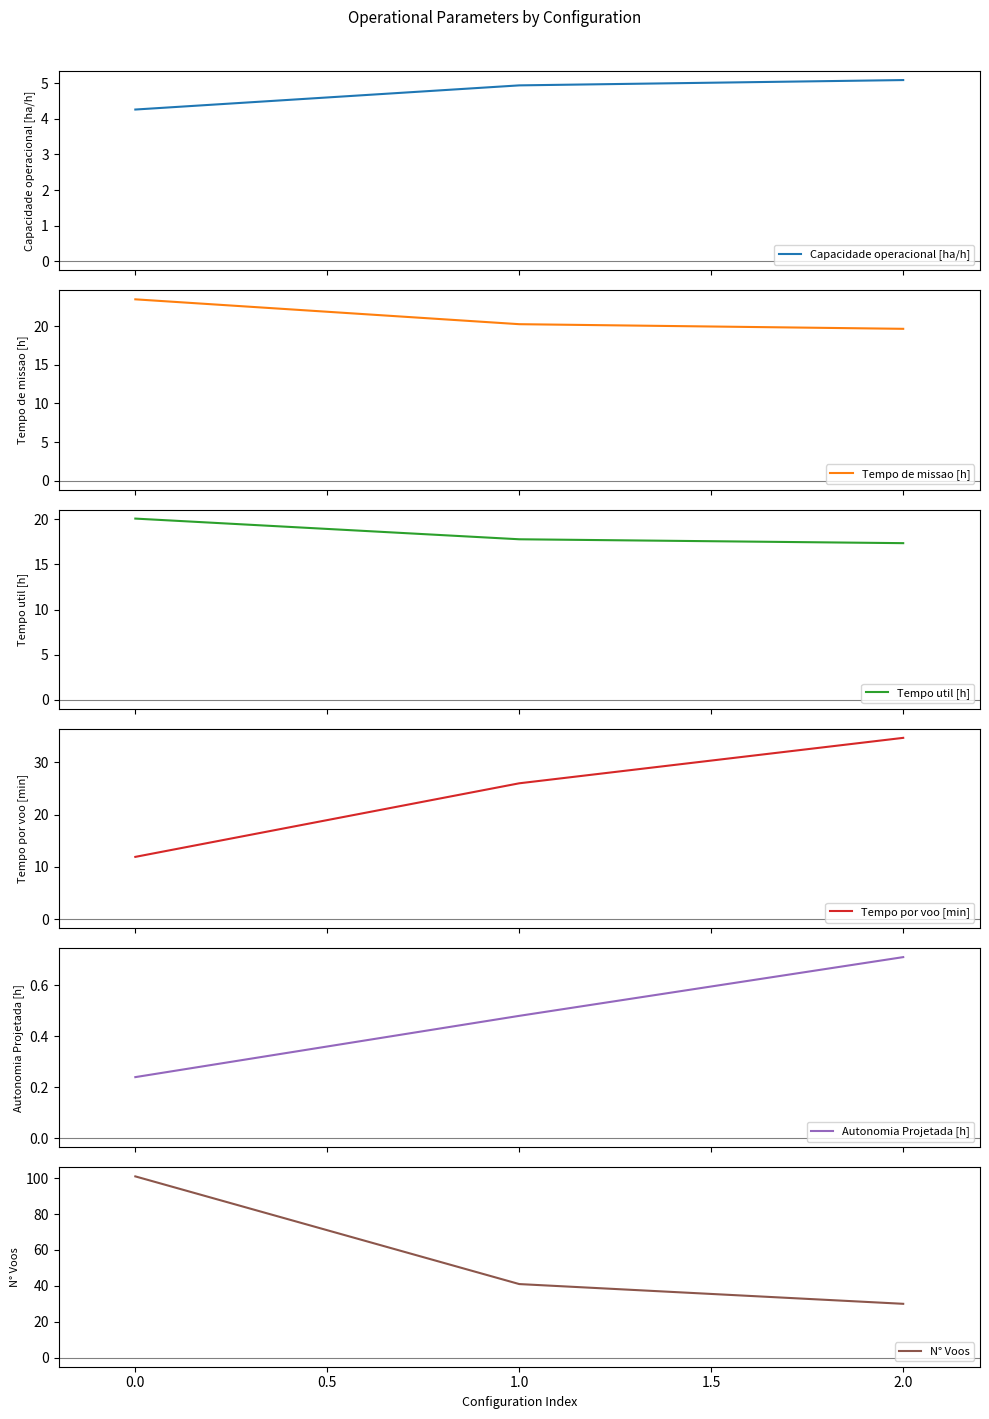

The value of N° Voos at 2.0 is 16.5. True or false?

False